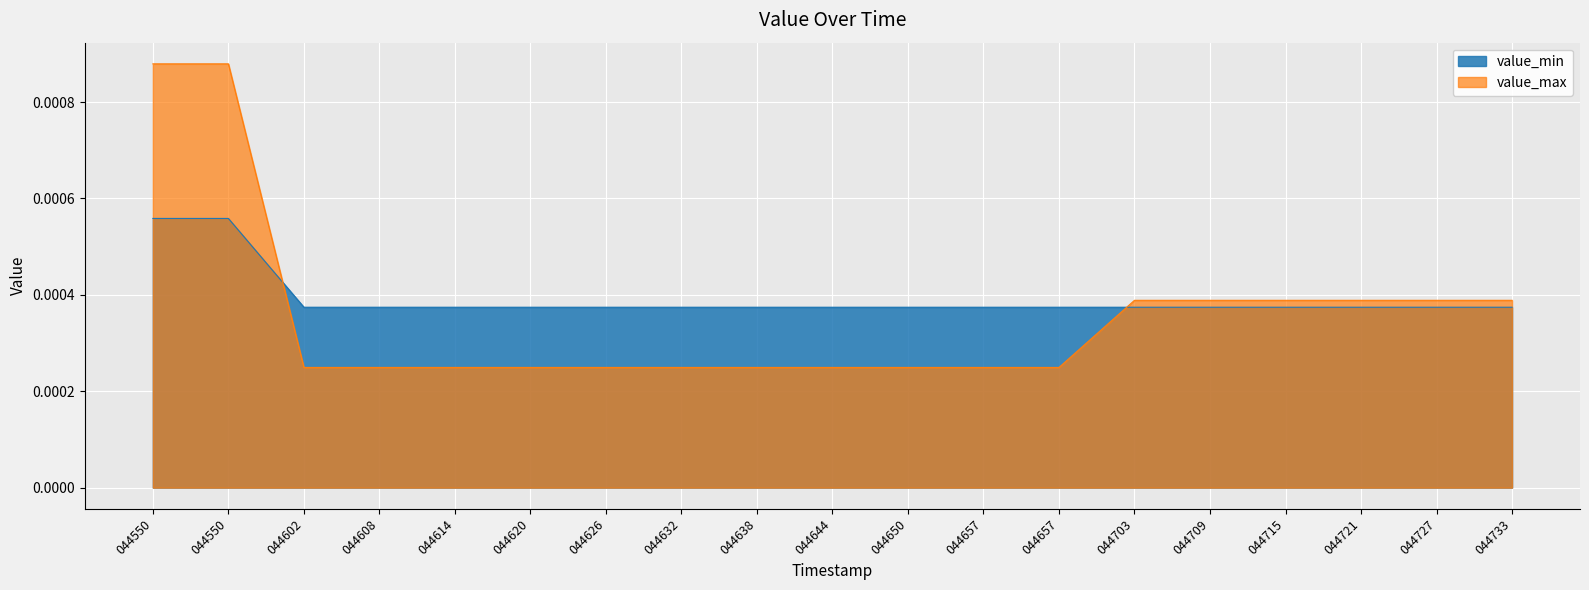

True or false: value_min has more than 0 interior local peaks.

False